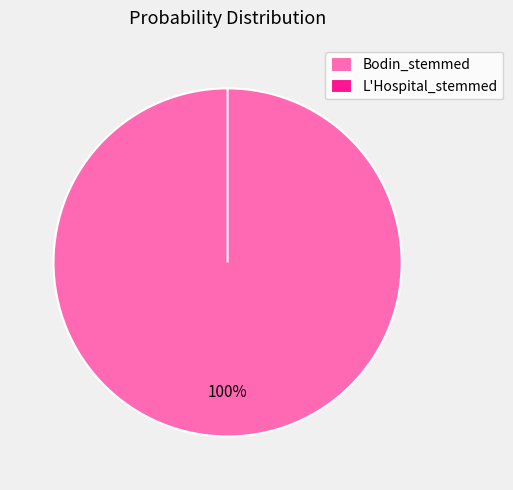

To the nearest percent, what is the difference between the largest and smallest slice percentages?

100%